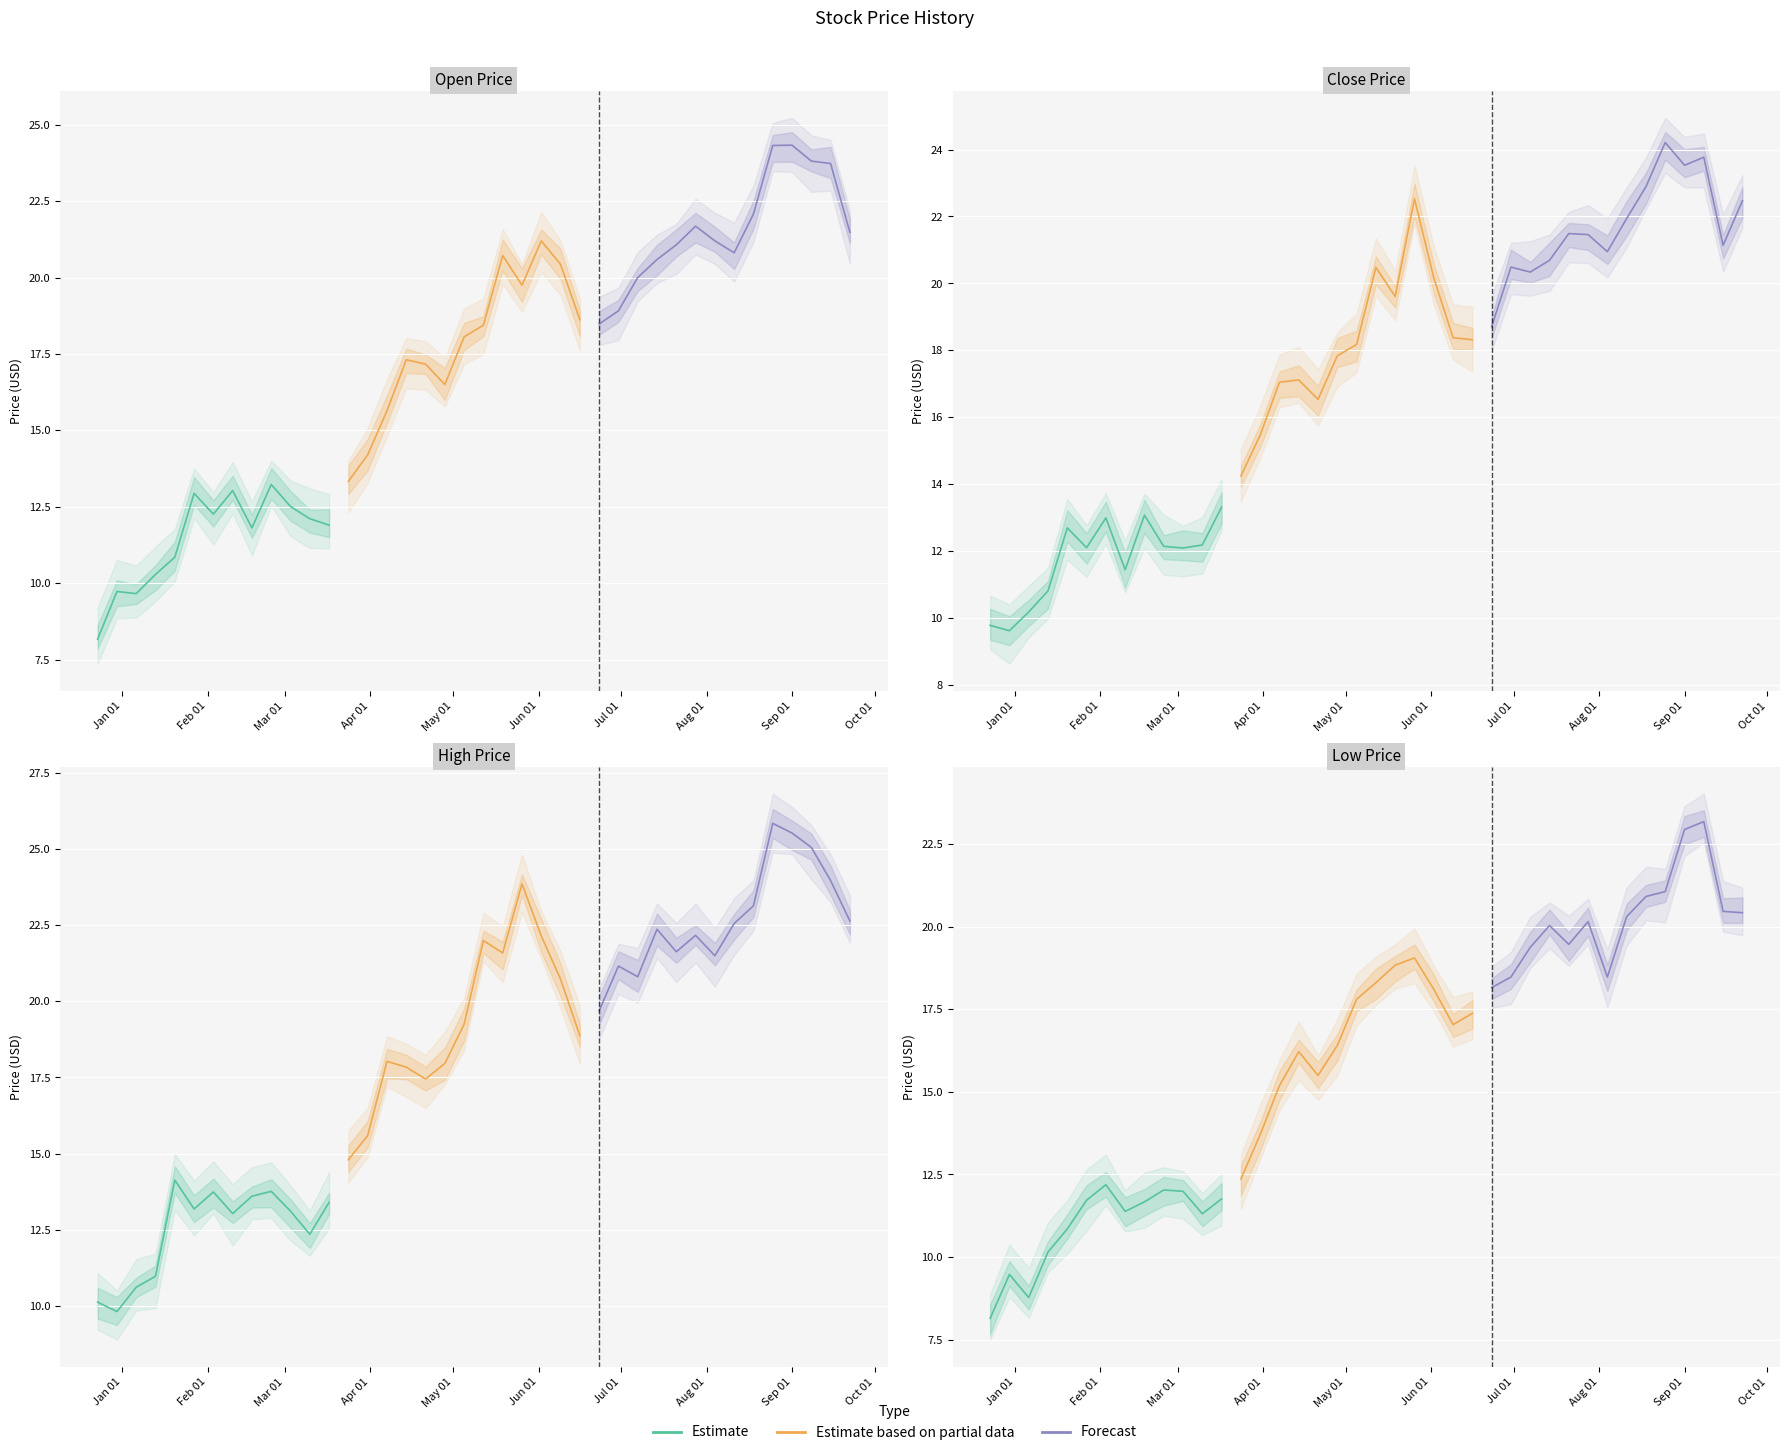

Reading left to right, extract all data points from this chart.

Close: 9.8	9.6	10.2	10.8	12.7	12.1	13.0	11.4	13.1	12.2	12.1	12.2	13.3	14.2	15.5	17.1	17.1	16.5	17.8	18.2	20.5	19.6	22.5	20.2	18.4	18.3	18.7	20.5	20.3	20.7	21.5	21.5	20.9	21.9	22.9	24.2	23.5	23.8	21.1	22.5
High: 10.1	9.8	10.6	11.0	14.1	13.2	13.7	13.0	13.6	13.8	13.1	12.3	13.4	14.8	15.6	18.0	17.8	17.4	18.0	19.2	22.0	21.6	23.9	22.1	20.7	18.9	19.7	21.2	20.8	22.4	21.6	22.2	21.5	22.6	23.1	25.9	25.5	25.1	24.0	22.6
Low: 8.1	9.5	8.8	10.2	10.8	11.7	12.2	11.4	11.7	12.0	12.0	11.3	11.8	12.4	13.7	15.2	16.2	15.5	16.4	17.8	18.3	18.8	19.1	18.1	17.0	17.4	18.2	18.5	19.4	20.0	19.5	20.2	18.5	20.3	20.9	21.1	22.9	23.2	20.5	20.4
Open: 8.2	9.7	9.7	10.3	10.8	12.9	12.3	13.0	11.8	13.2	12.5	12.1	11.9	13.3	14.2	15.6	17.3	17.2	16.5	18.1	18.4	20.7	19.8	21.2	20.4	18.6	18.5	18.9	20.0	20.6	21.1	21.7	21.2	20.8	22.1	24.3	24.3	23.8	23.7	21.5